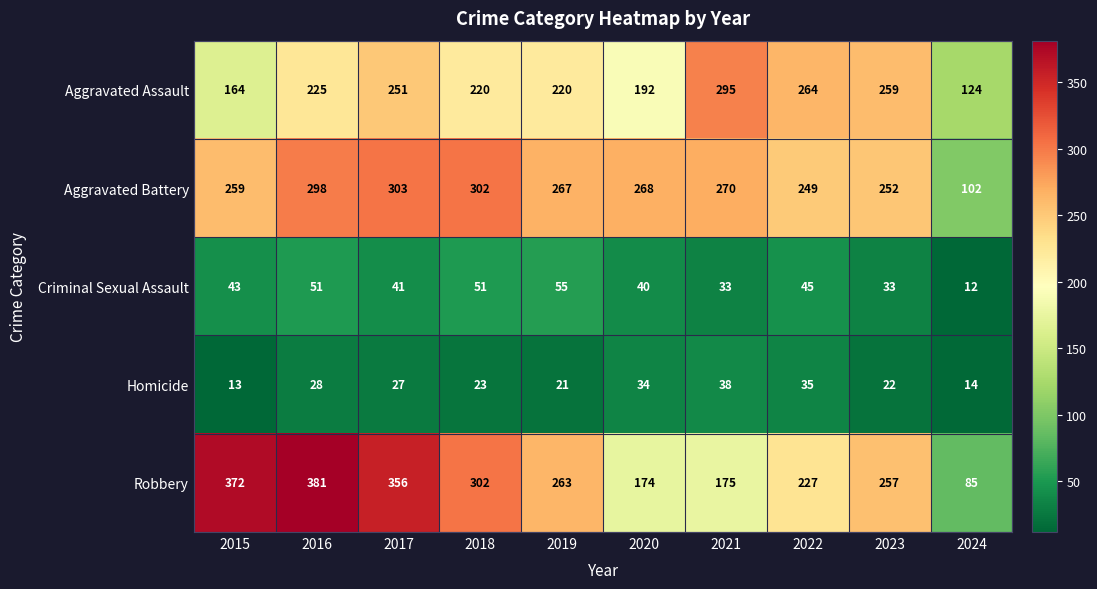

Where does the Robbery series first go above 263?

2015